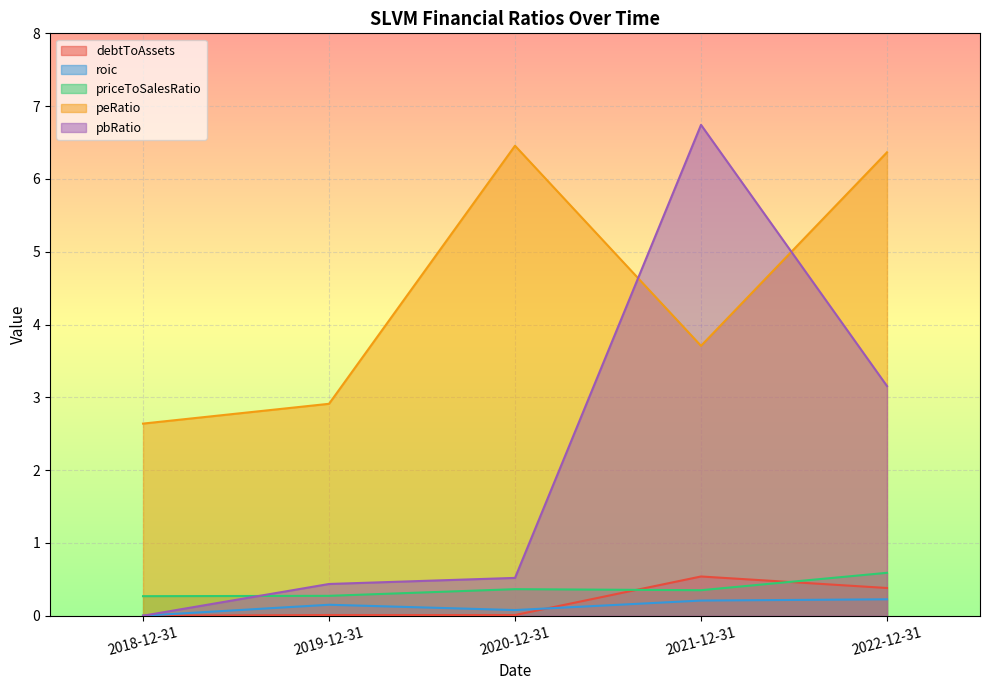

Reading left to right, list all the values displayed in this chart.

debtToAssets: 2018-12-31=0.0	2019-12-31=0.0	2020-12-31=0.0	2021-12-31=0.5	2022-12-31=0.4
roic: 2018-12-31=0.0	2019-12-31=0.2	2020-12-31=0.1	2021-12-31=0.2	2022-12-31=0.2
priceToSalesRatio: 2018-12-31=0.3	2019-12-31=0.3	2020-12-31=0.4	2021-12-31=0.4	2022-12-31=0.6
peRatio: 2018-12-31=2.6	2019-12-31=2.9	2020-12-31=6.5	2021-12-31=3.7	2022-12-31=6.4
pbRatio: 2018-12-31=0.0	2019-12-31=0.4	2020-12-31=0.5	2021-12-31=6.7	2022-12-31=3.2